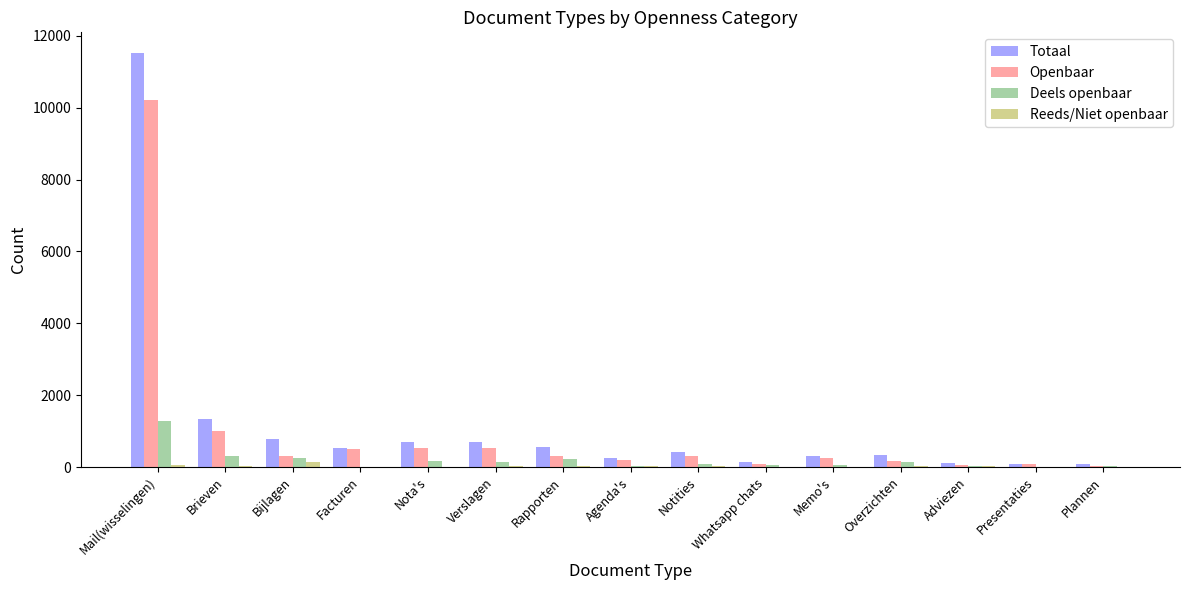

At which label is Openbaar closest to 5123?

Brieven